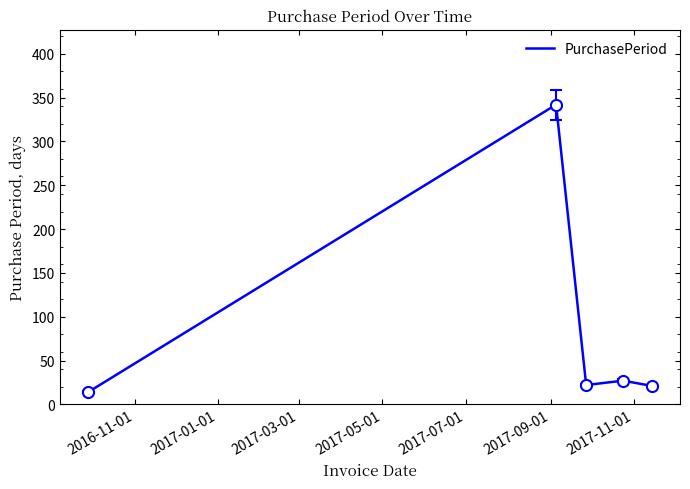

What is the difference between the maximum and minimum values?

328